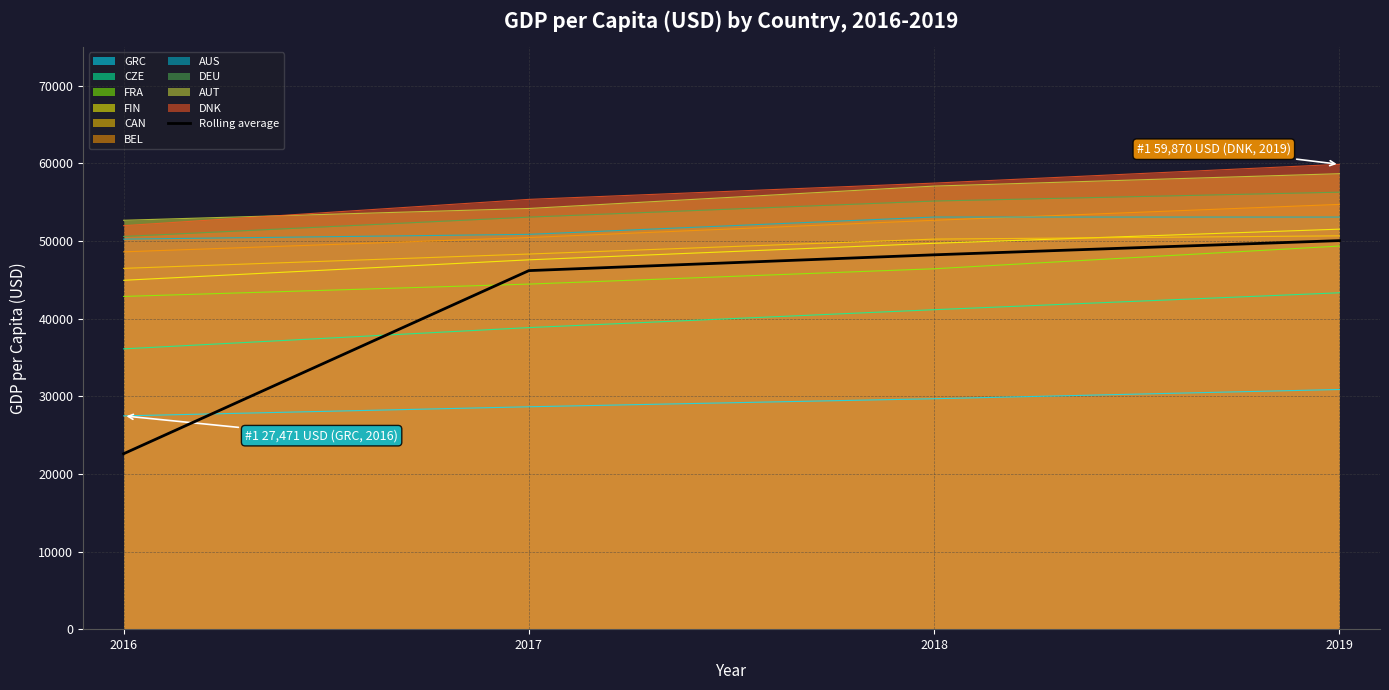

What is the change in value from 2018 to 2019?

+1830.0